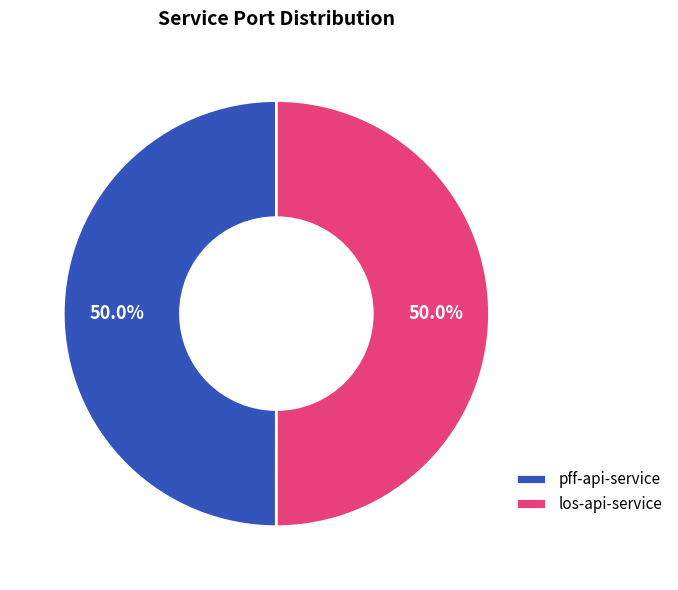

Combined, do los-api-service and pff-api-service account for over 50%?

Yes